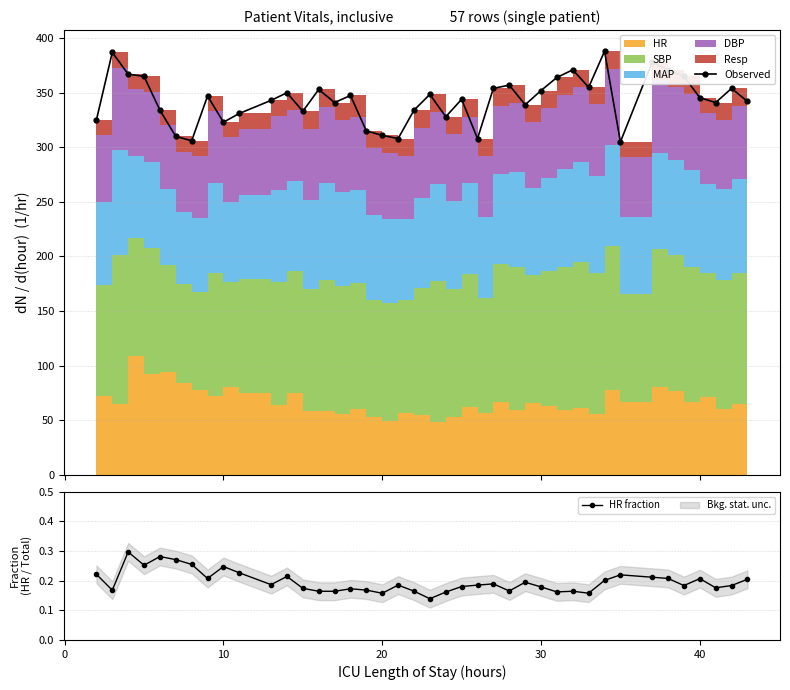

True or false: HR fraction has a value of 0.1 at 10.

False